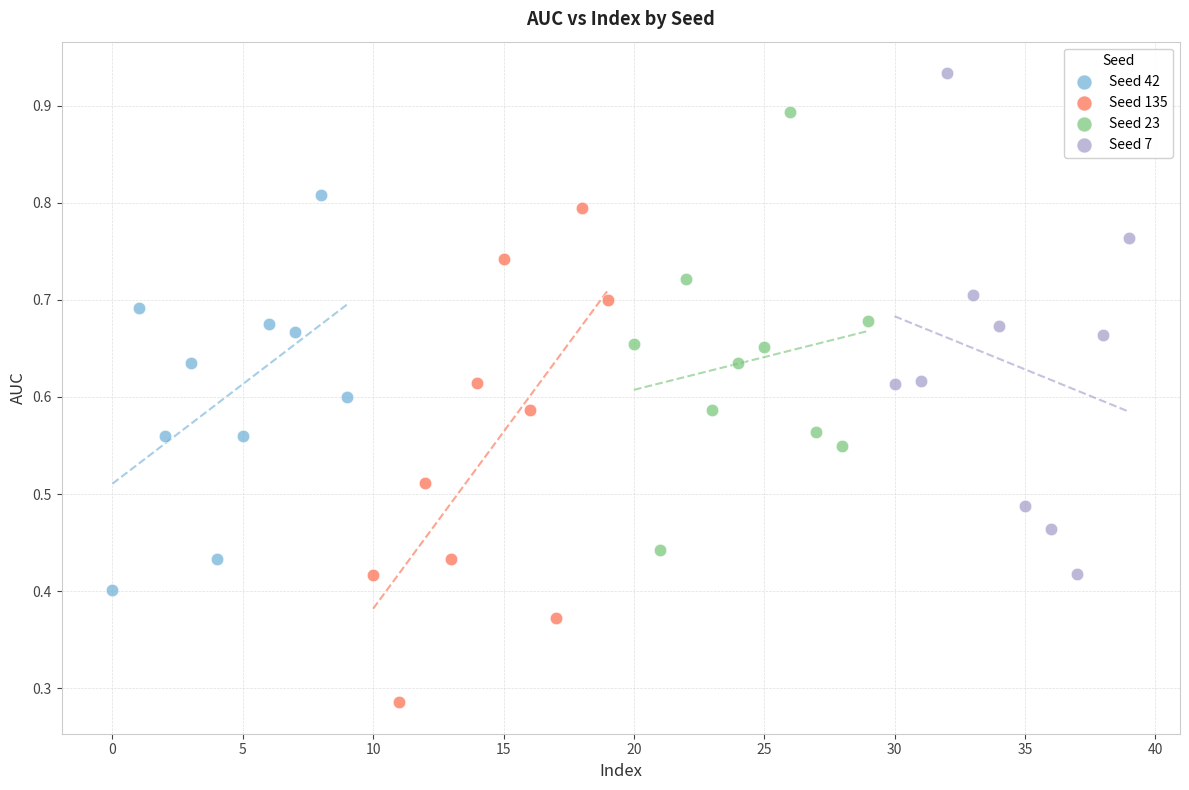

Which series contains the lowest Y value?

Seed 135